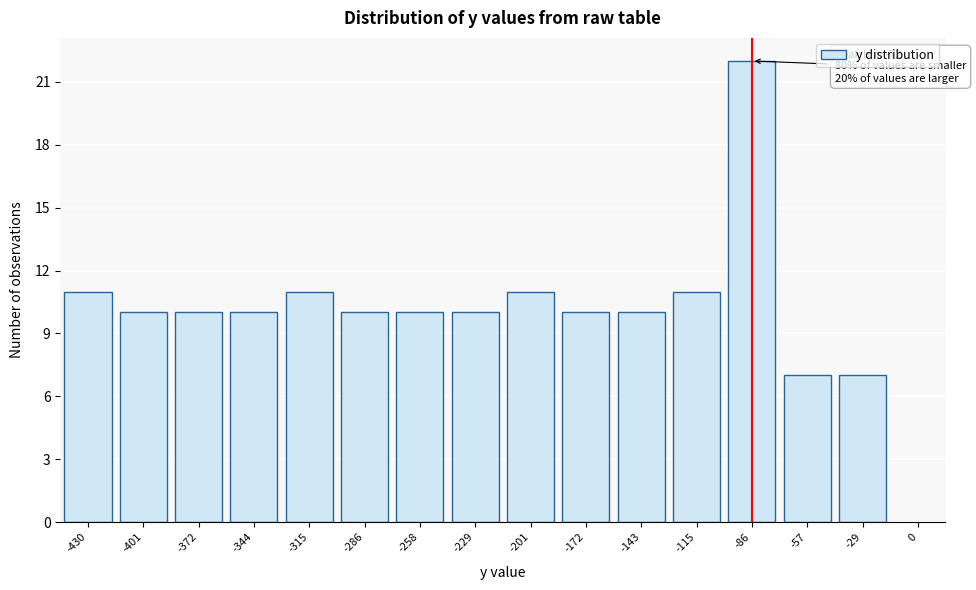

Reading right to left, what are all the values shown in this chart?

7	7	22	11	10	10	11	10	10	10	11	10	10	10	11